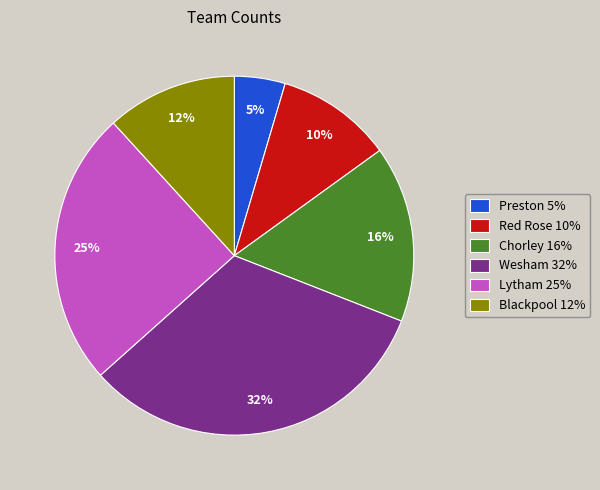

To the nearest percent, what is the average slice percentage?

17%